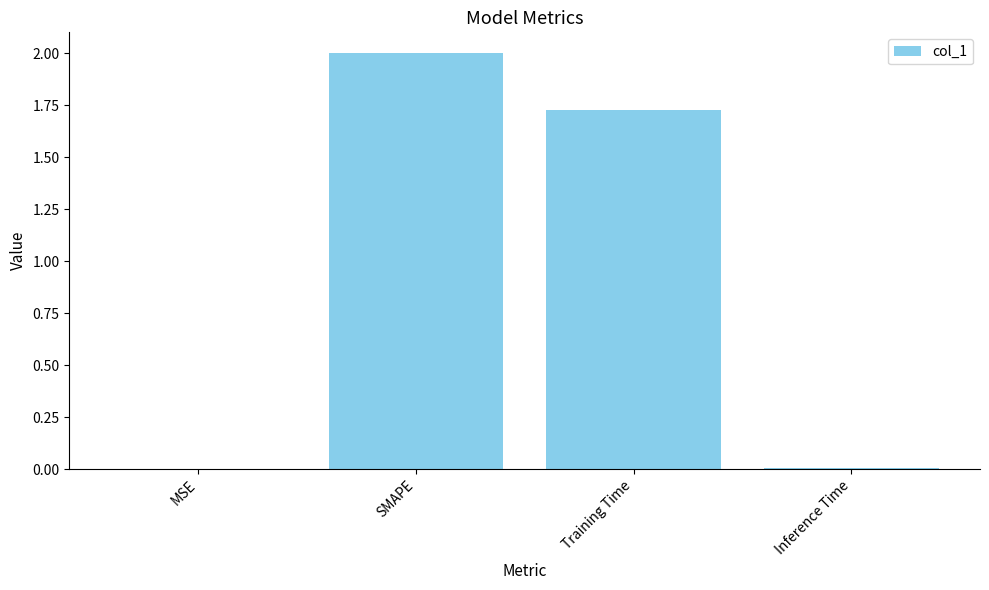

How many values exceed 1?

2